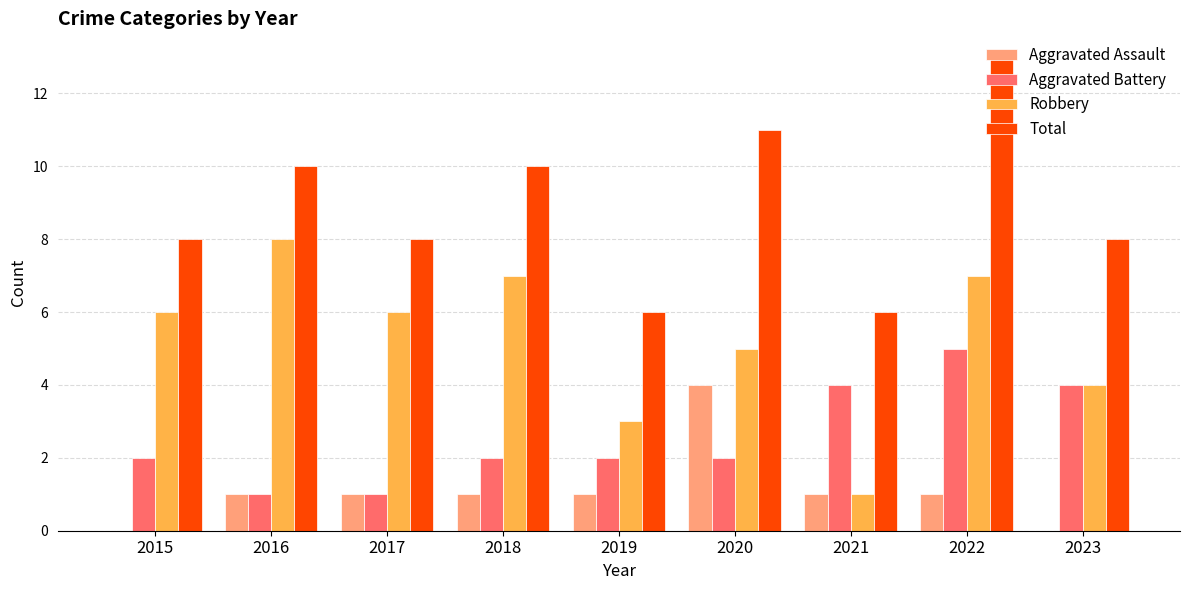

Count the Aggravated Battery values in the range 2 to 4.

6